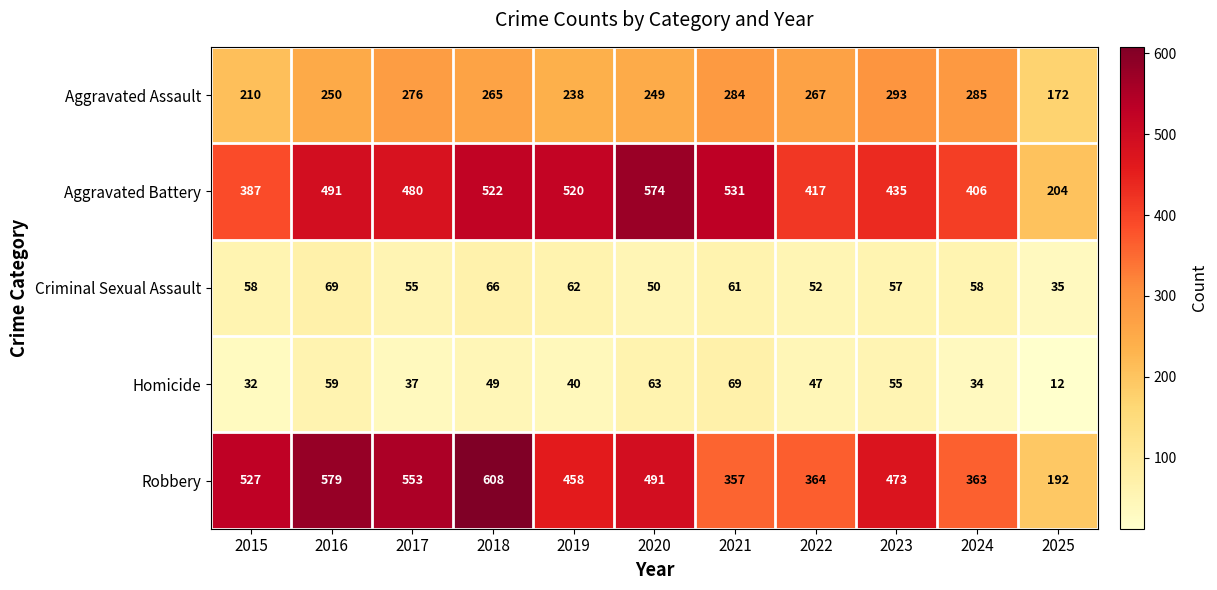

What is the total value across all series at 2021?

1302